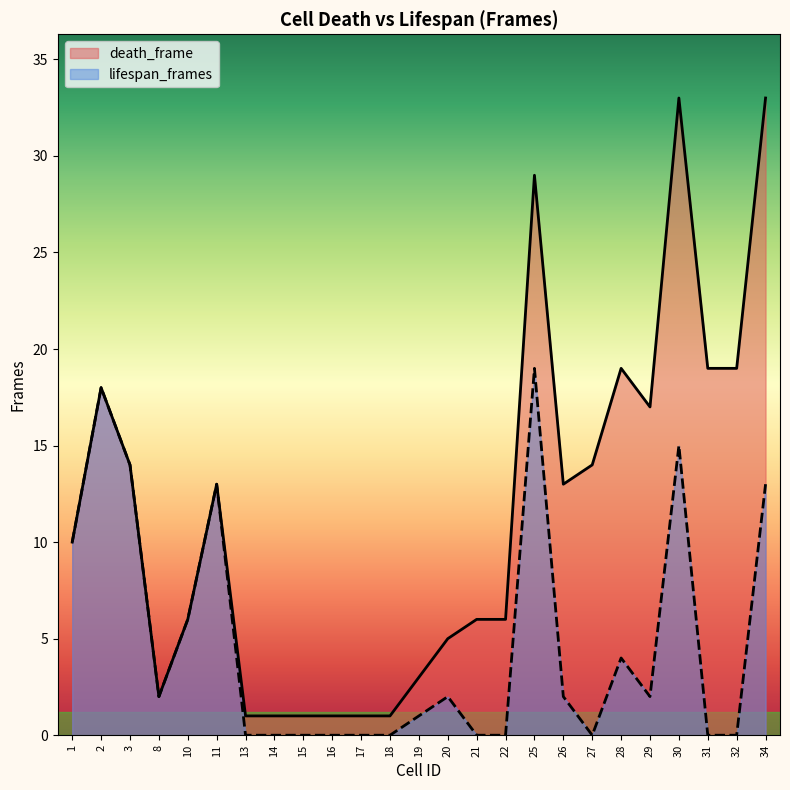

True or false: death_frame and lifespan_frames intersect in this chart.

False